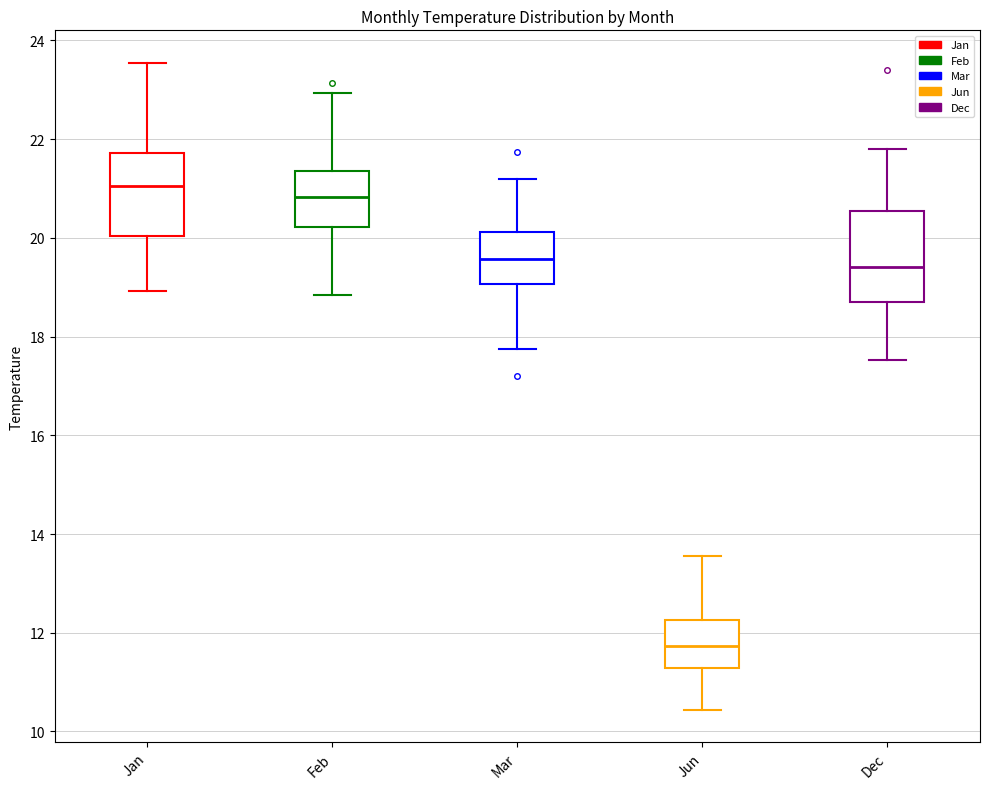

Reading left to right, read every box against the y-axis: the position of its median line, the range the box covers, and the ends of its whiskers. The values are not printed on the chart, so give them approximately, as read against the axis.

Jan: median 21.0, box 20.0 to 21.8, whiskers 19.0 to 23.6
Feb: median 20.8, box 20.2 to 21.4, whiskers 18.8 to 23.0
Mar: median 19.6, box 19.0 to 20.2, whiskers 17.8 to 21.2
Jun: median 11.8, box 11.2 to 12.2, whiskers 10.4 to 13.6
Dec: median 19.4, box 18.8 to 20.6, whiskers 17.6 to 21.8